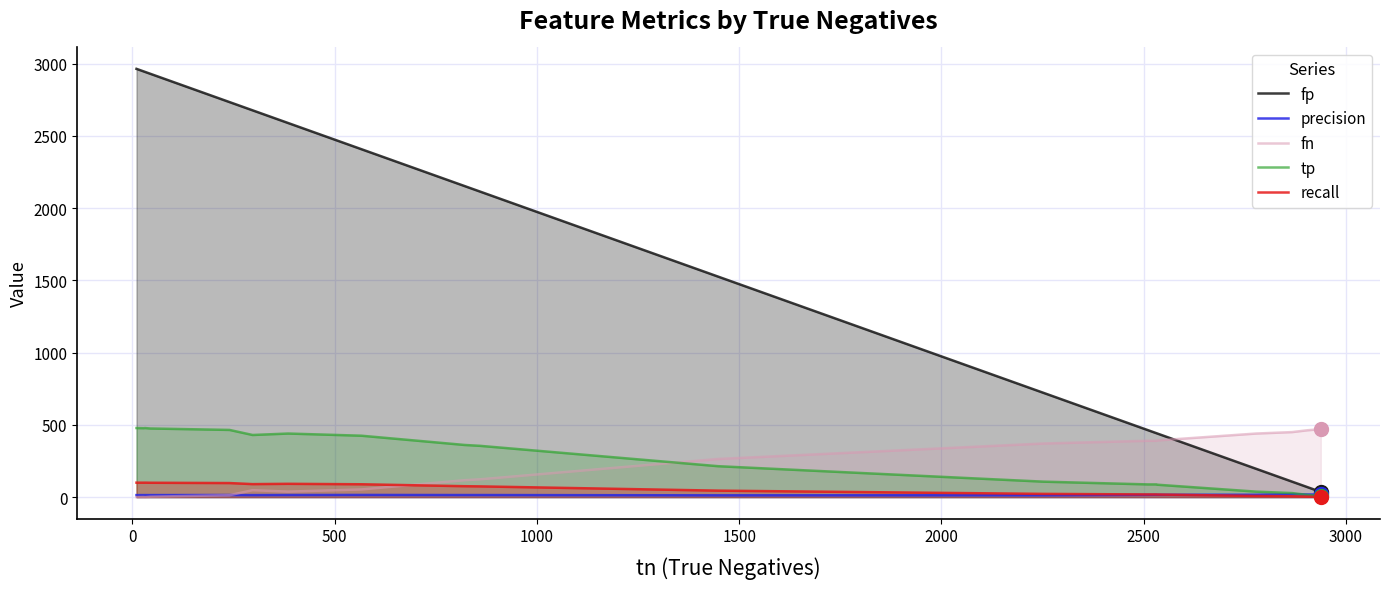

How many lines are shown in the chart?

5